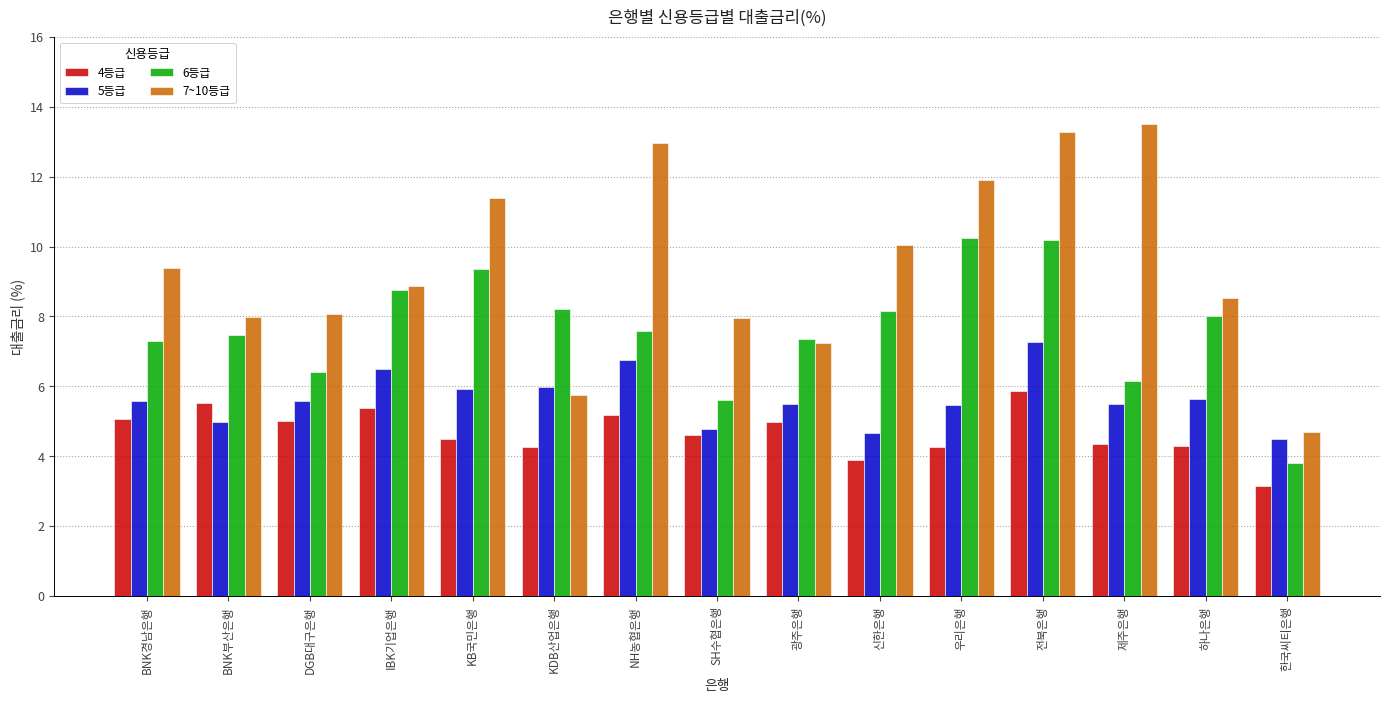

What is the difference between the highest and lowest values at 광주은행?

2.4